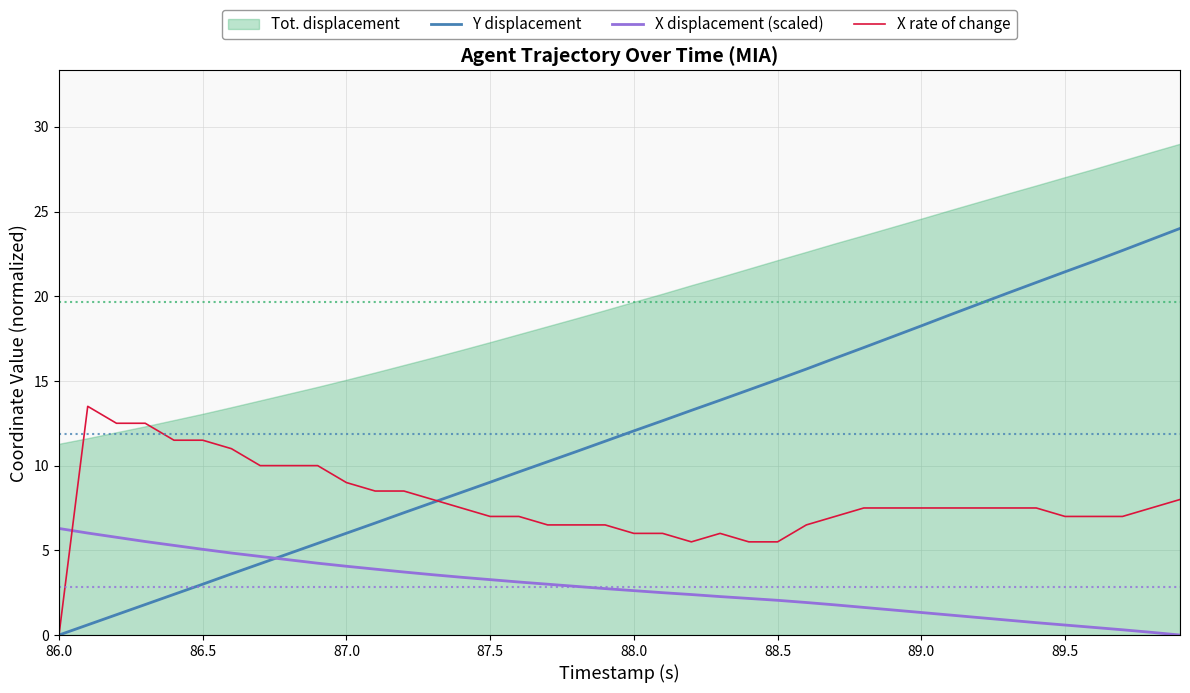

How many intersections are there between X displacement (scaled) and X rate of change?

1